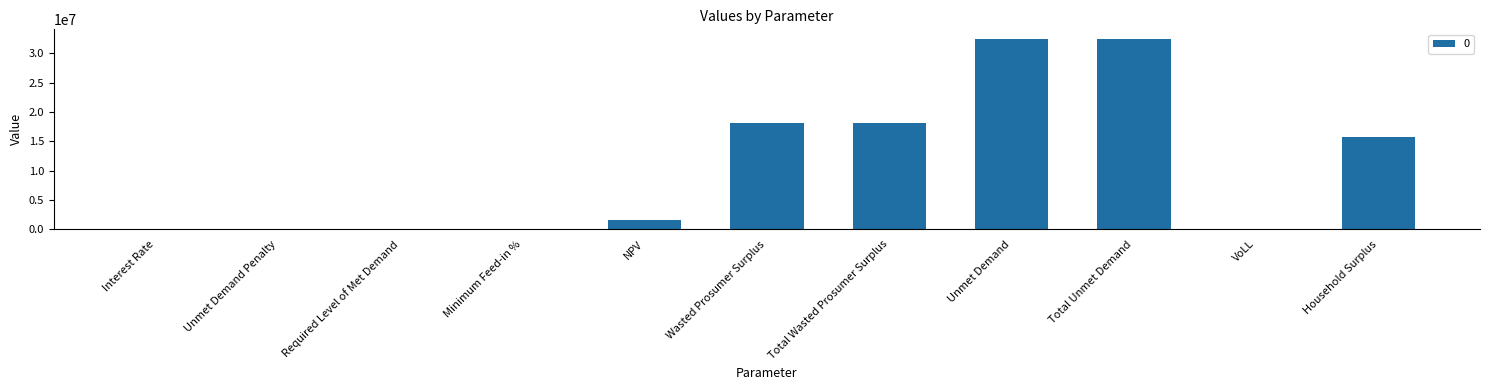

What is the maximum value shown in the chart?

32453085.2